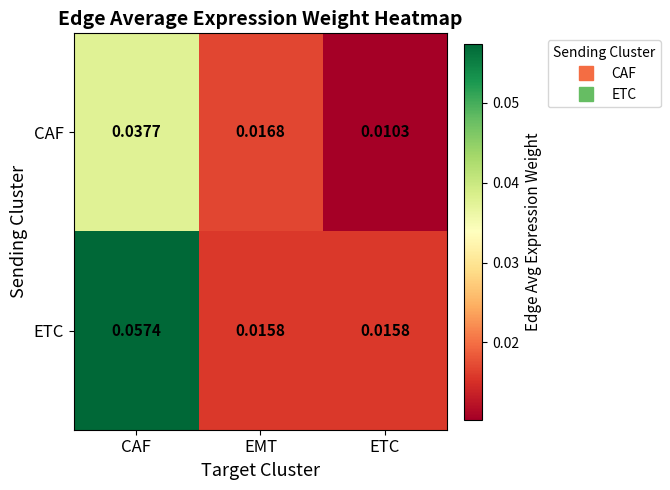

Which series has the largest range (max minus min)?

ETC